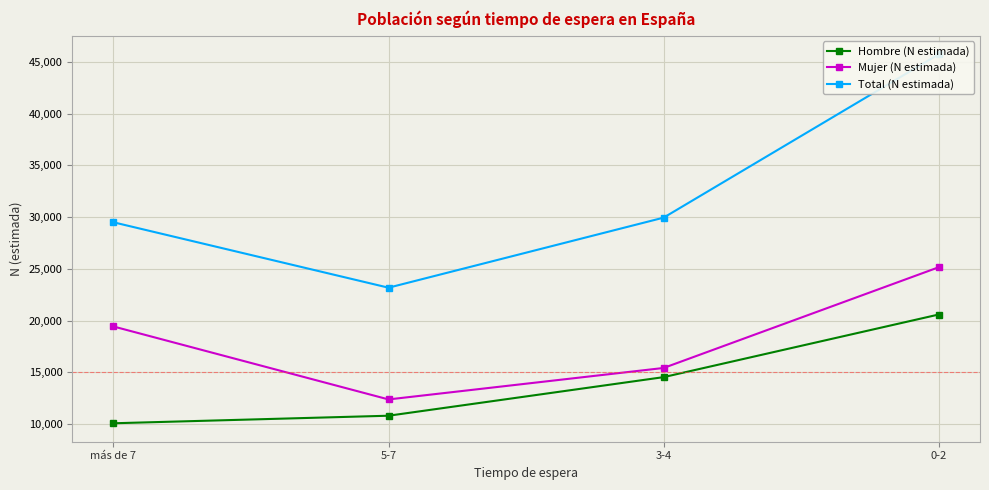

List the labels in order of Total (N estimada) value, largest first.

0-2, 3-4, más de 7, 5-7